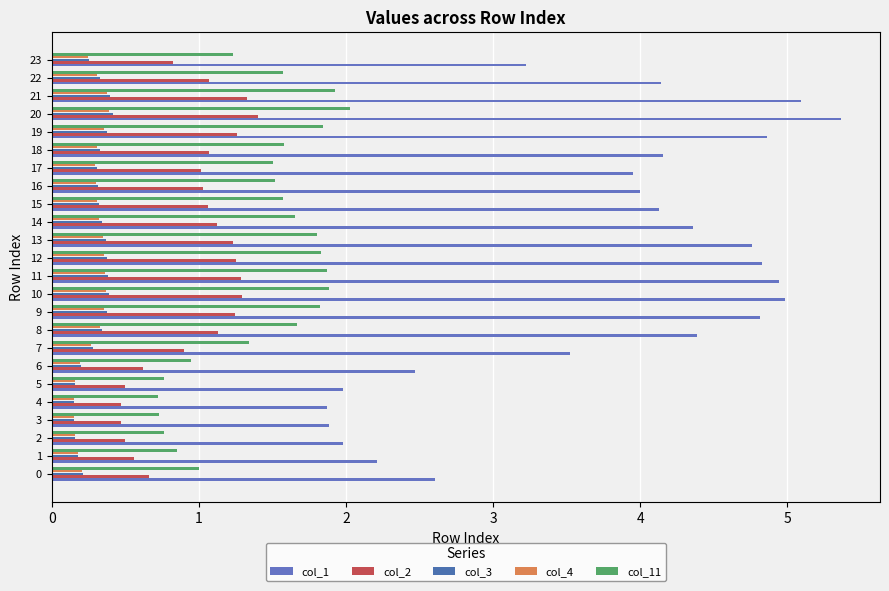

Count the number of categories in the chart.

24